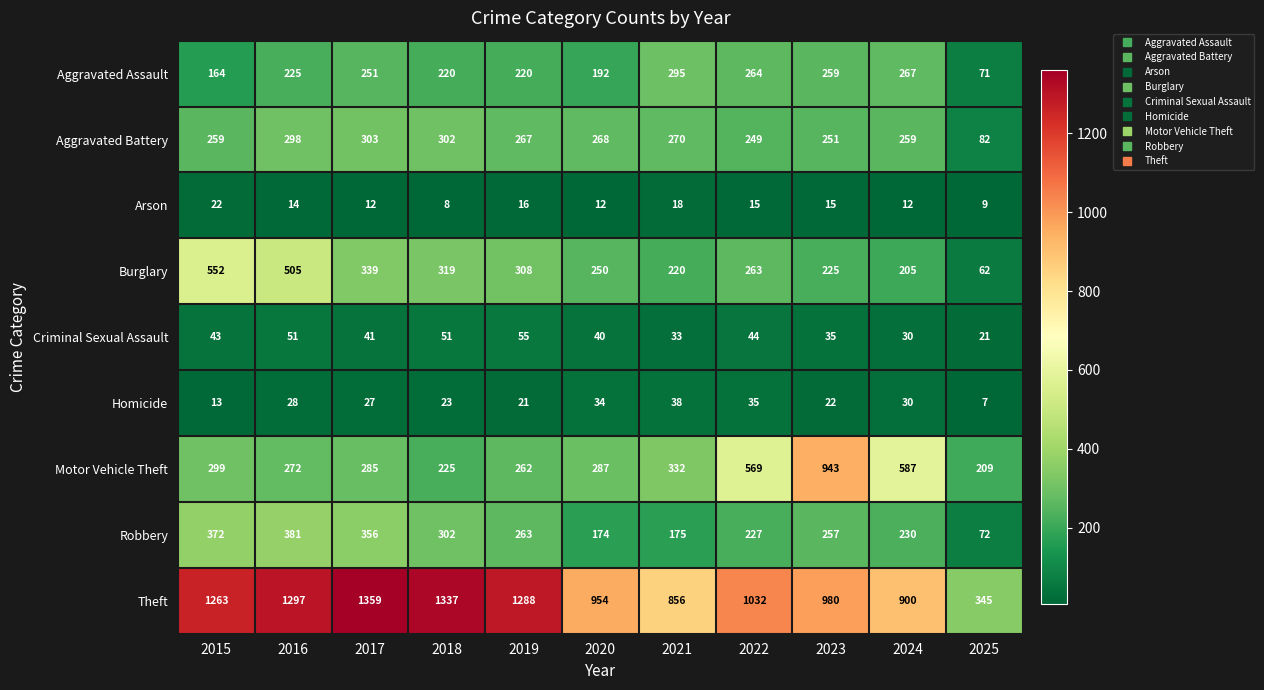

List the series in order of their peak value, highest first.

Theft, Motor Vehicle Theft, Burglary, Robbery, Aggravated Battery, Aggravated Assault, Criminal Sexual Assault, Homicide, Arson